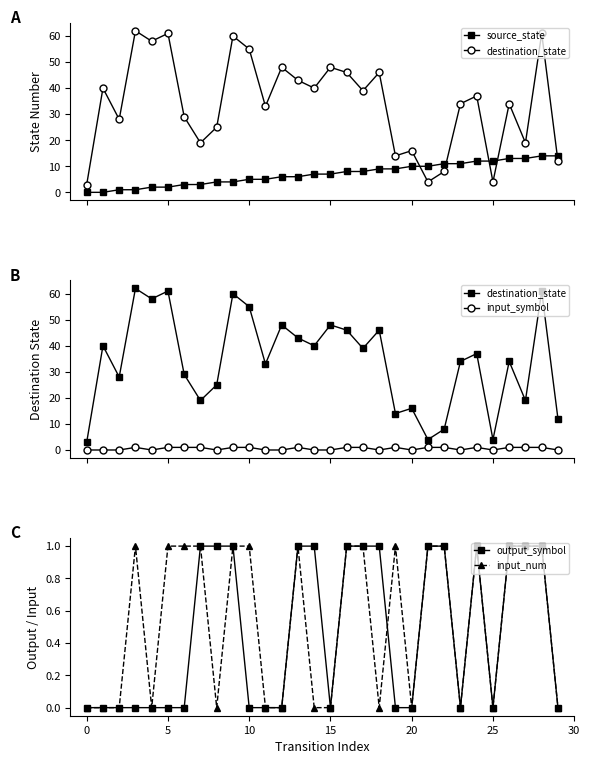

What is the maximum value for source_state?

14